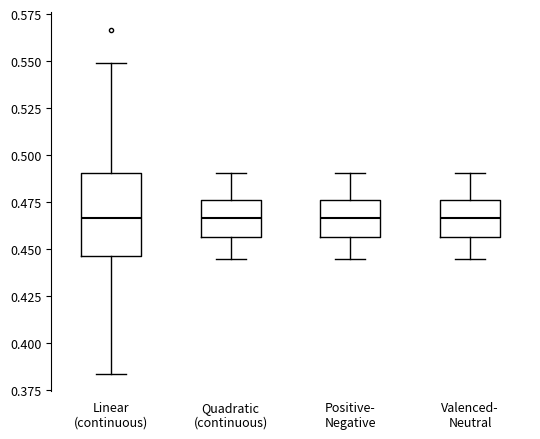

Reading left to right, transcribe this box plot: for each box, give where its median line is, the range the box spans, and where its two whiskers end, as read against the y-axis. The values are not printed on the chart, so give them approximately, as read against the axis.

Linear (continuous): median 0.465, box 0.445 to 0.490, whiskers 0.385 to 0.550
Quadratic (continuous): median 0.465, box 0.455 to 0.475, whiskers 0.445 to 0.490
Positive- Negative: median 0.465, box 0.455 to 0.475, whiskers 0.445 to 0.490
Valenced- Neutral: median 0.465, box 0.455 to 0.475, whiskers 0.445 to 0.490